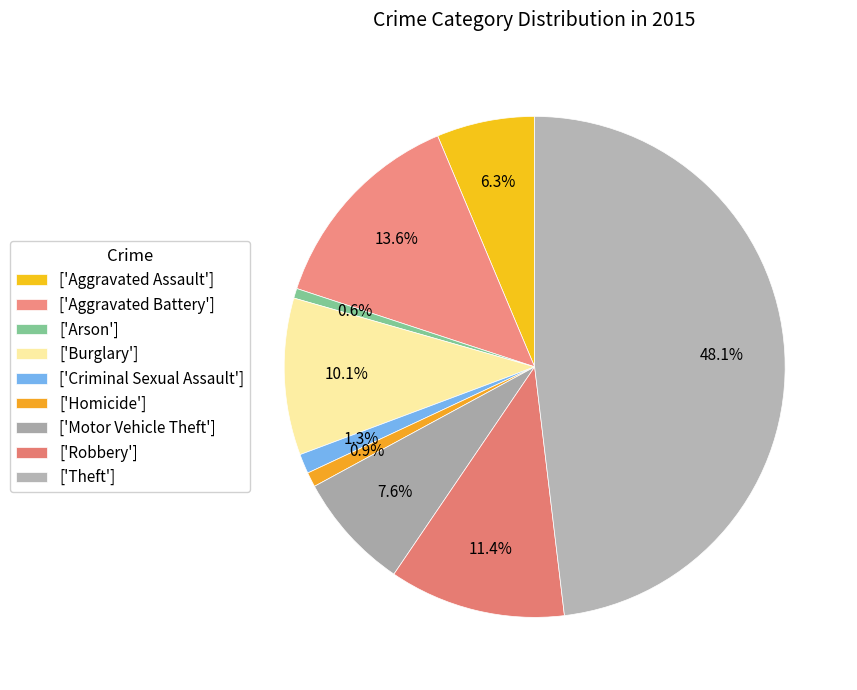

How many segments does this pie chart have?

9